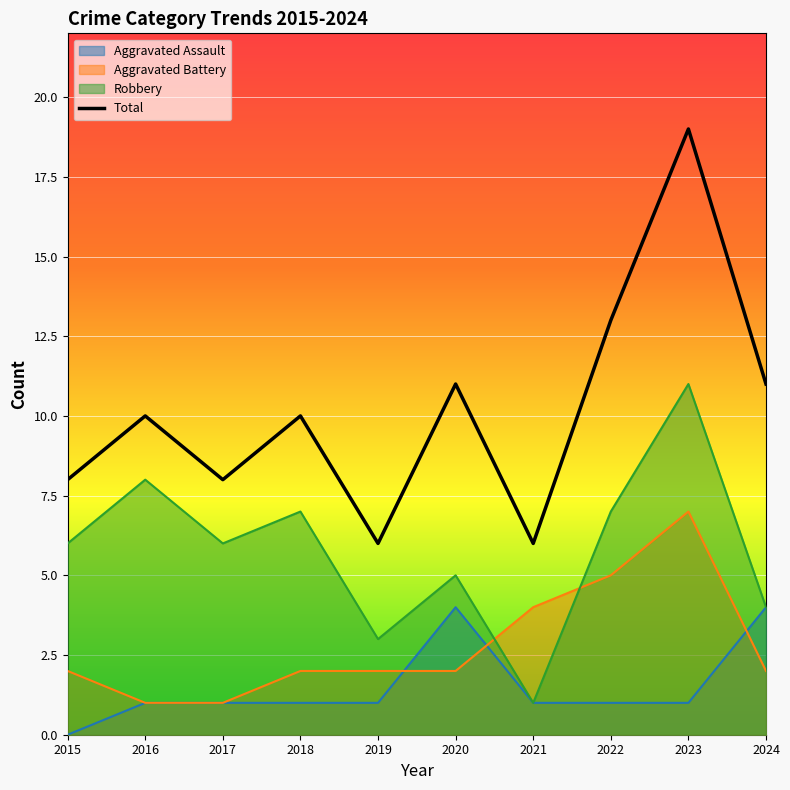

Between 2016 and 2018, which is larger?

2016